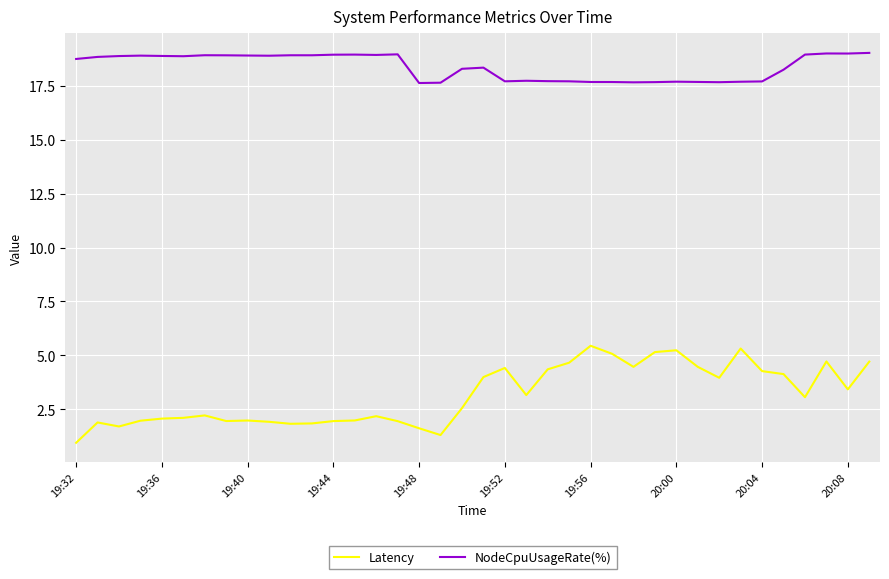

What is the maximum value for Latency?

5.4